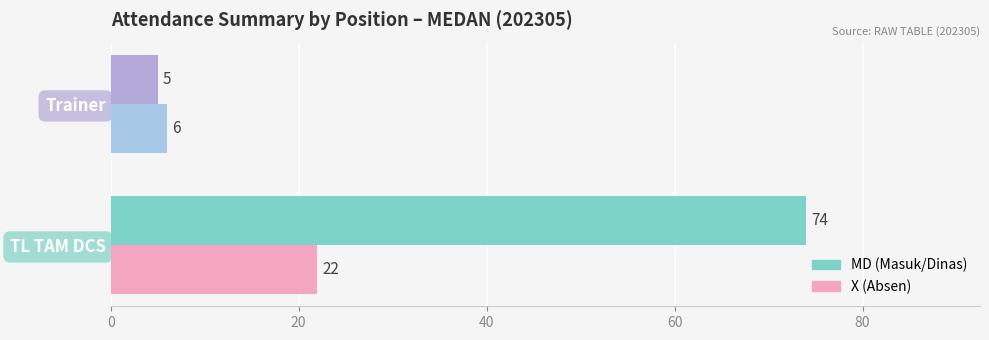

How many data points in MD (Masuk/Dinas) are less than 74?

1